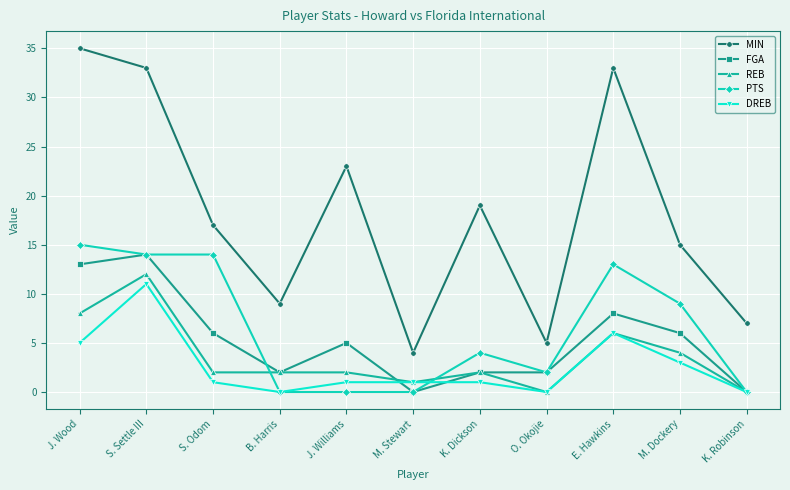

Reading left to right, extract all data points from this chart.

MIN: 35	33	17	9	23	4	19	5	33	15	7
FGA: 13	14	6	2	5	0	2	2	8	6	0
REB: 8	12	2	2	2	1	2	0	6	4	0
PTS: 15	14	14	0	0	0	4	2	13	9	0
DREB: 5	11	1	0	1	1	1	0	6	3	0